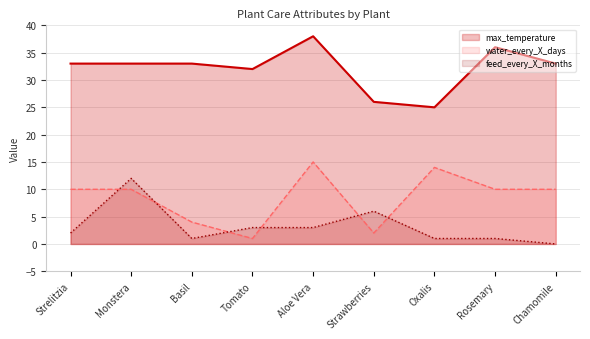

At Strelitzia, list the series in order from smallest to largest.

feed_every_X_months, water_every_X_days, max_temperature